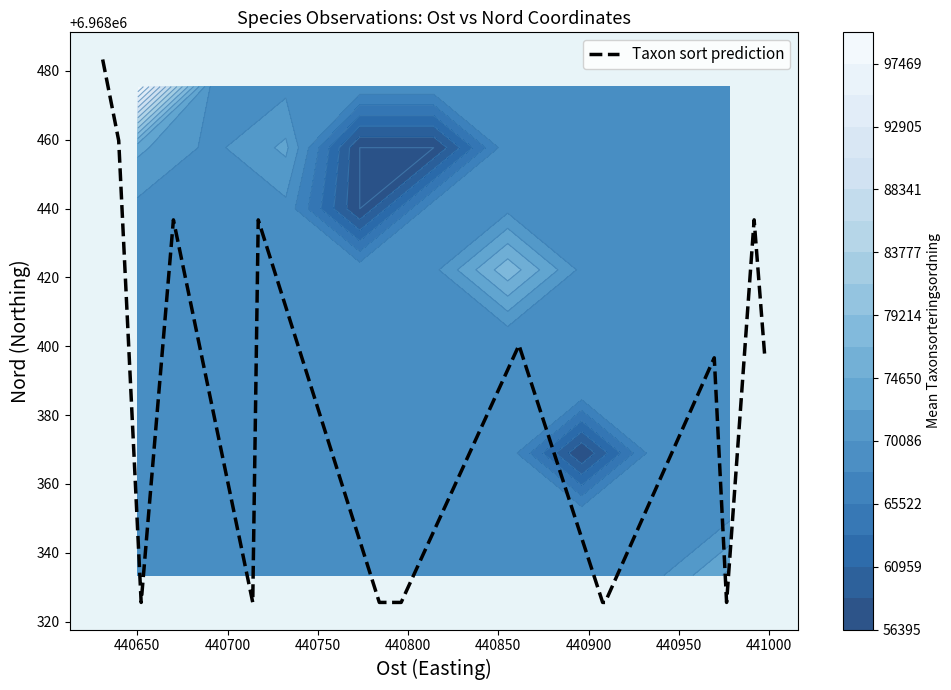

What is the maximum value for Taxon sort prediction?

6968483.3